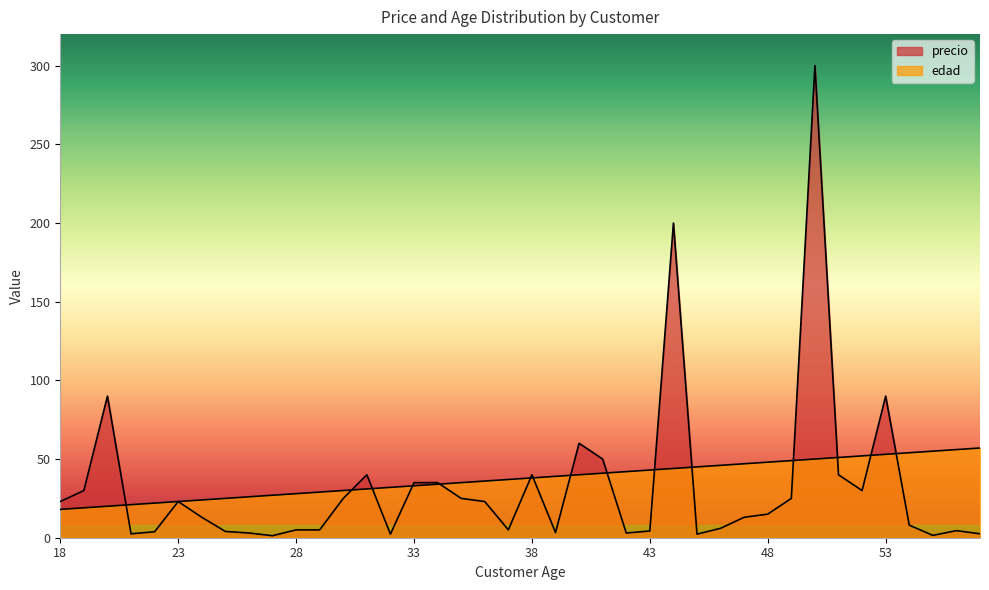

At which label does edad first exceed 38?

39